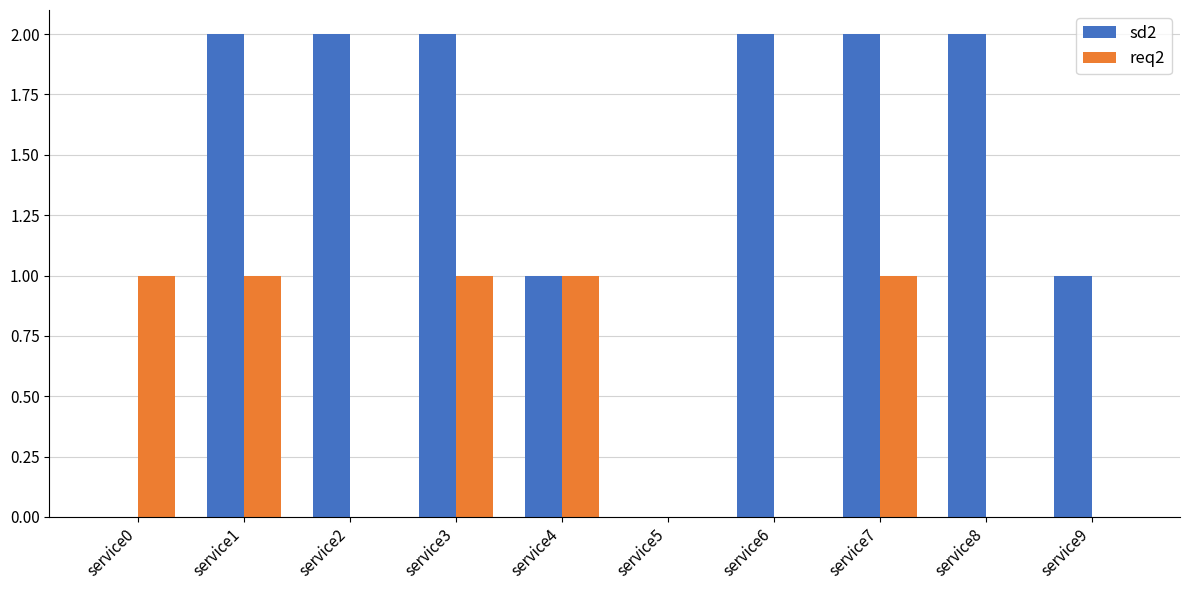

Which series has the widest spread of values?

sd2